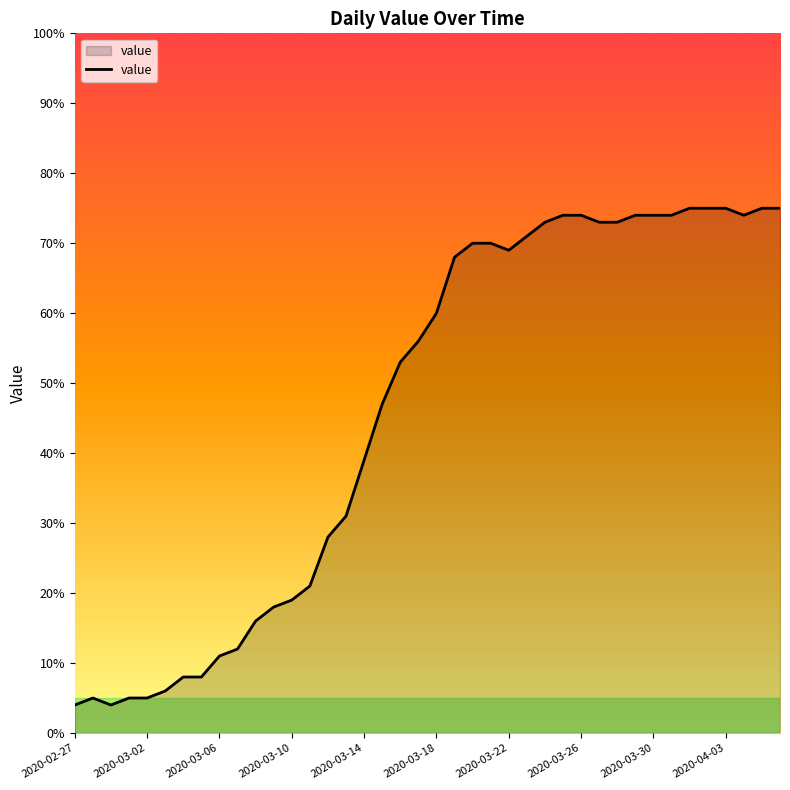

What is the minimum value shown in the chart?

4